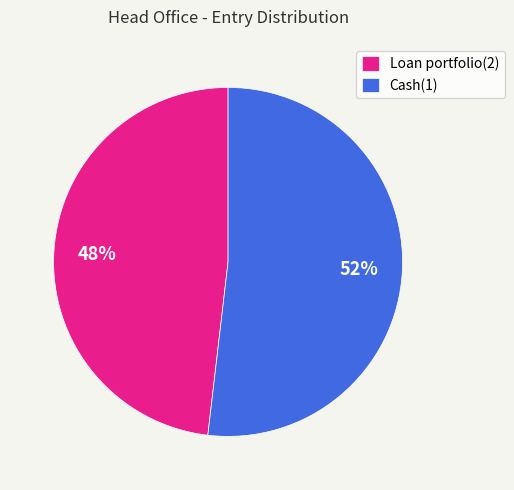

Rank the categories by value from highest to lowest.

Cash(1), Loan portfolio(2)